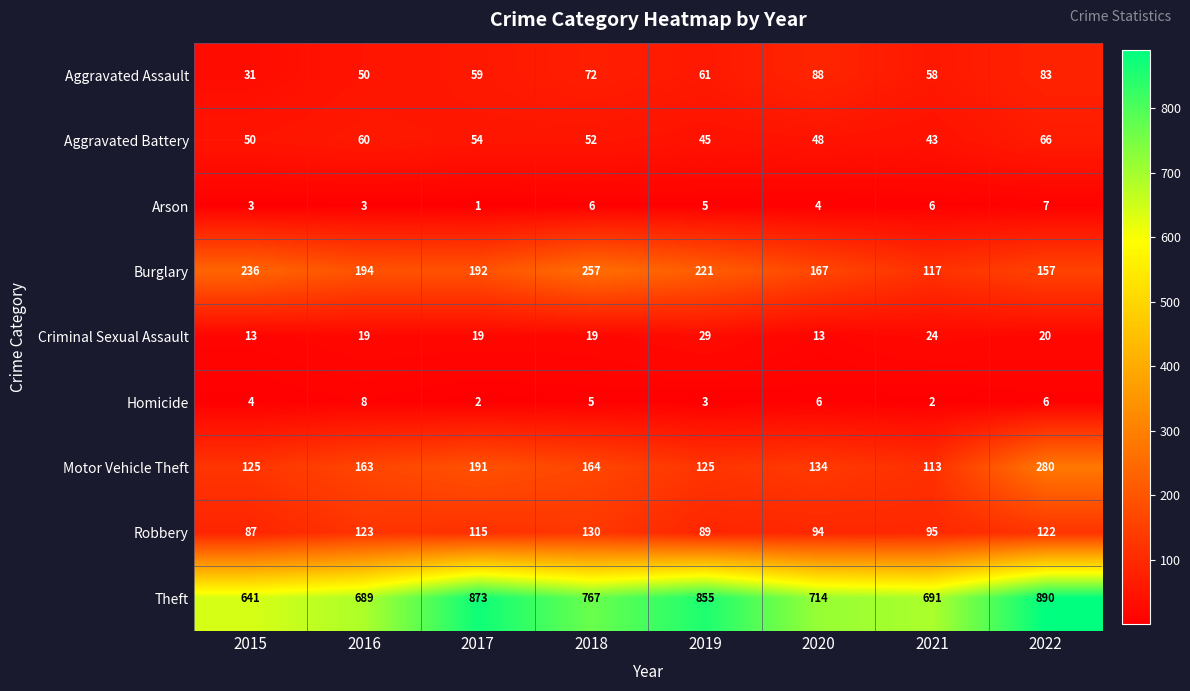

The value of Arson at 2021 is 10. True or false?

False